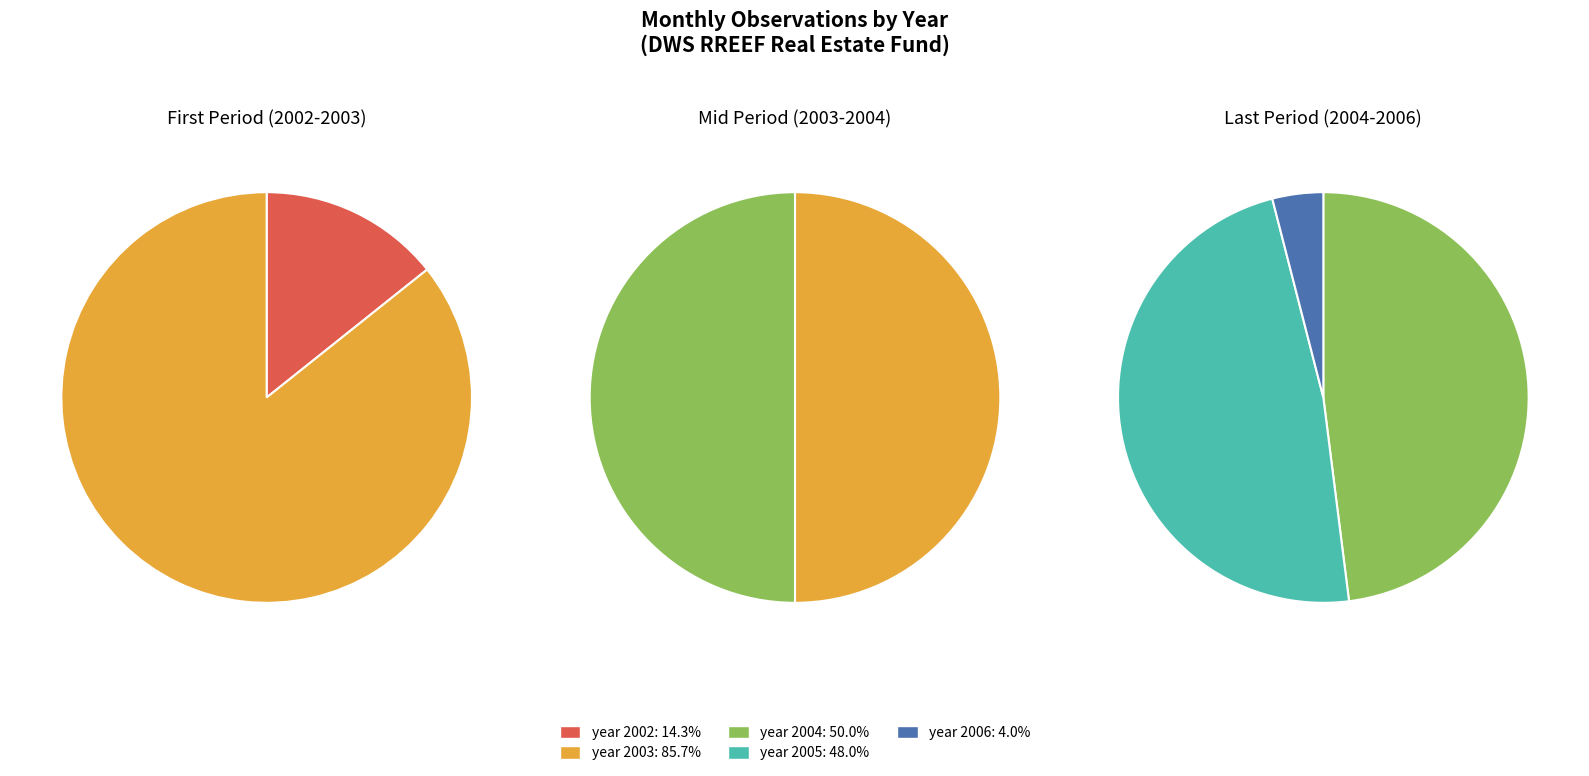

Does 2003 account for over 50% of the chart?

No